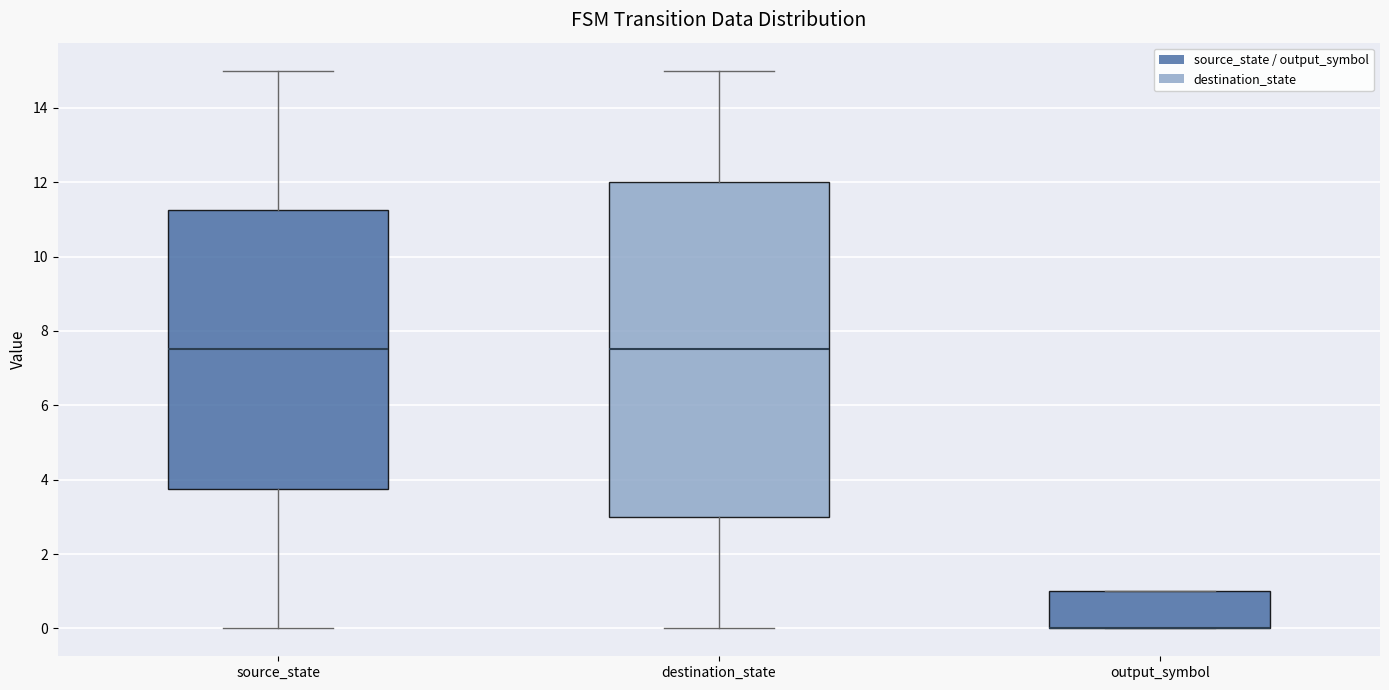

Reading left to right, transcribe this box plot: for each box, give where its median line is, the range the box spans, and where its two whiskers end, as read against the y-axis. The values are not printed on the chart, so give them approximately, as read against the axis.

source_state: median 7.6, box 3.8 to 11.2, whiskers 0.0 to 15.0
destination_state: median 7.6, box 3.0 to 12.0, whiskers 0.0 to 15.0
output_symbol: median 0.0 (drawn on the box's lower edge), box 0.0 to 1.0, whiskers 0.0 to 1.0